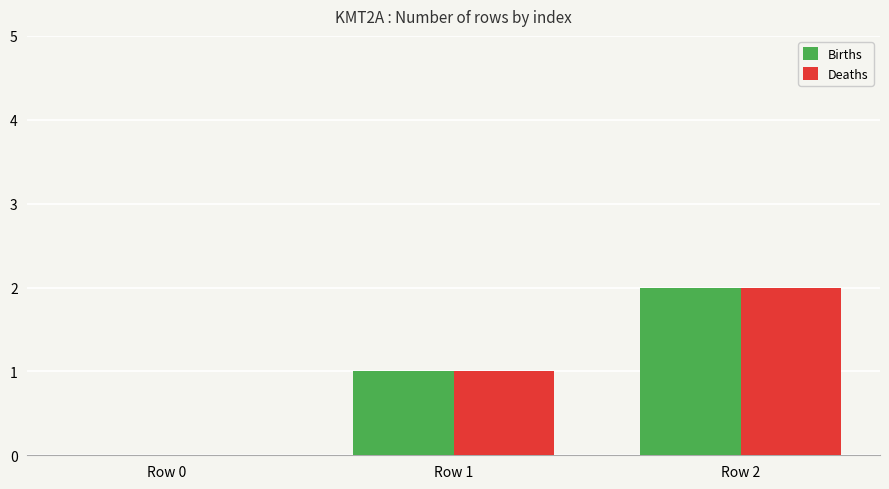

At which label does Births reach its peak?

Row 2